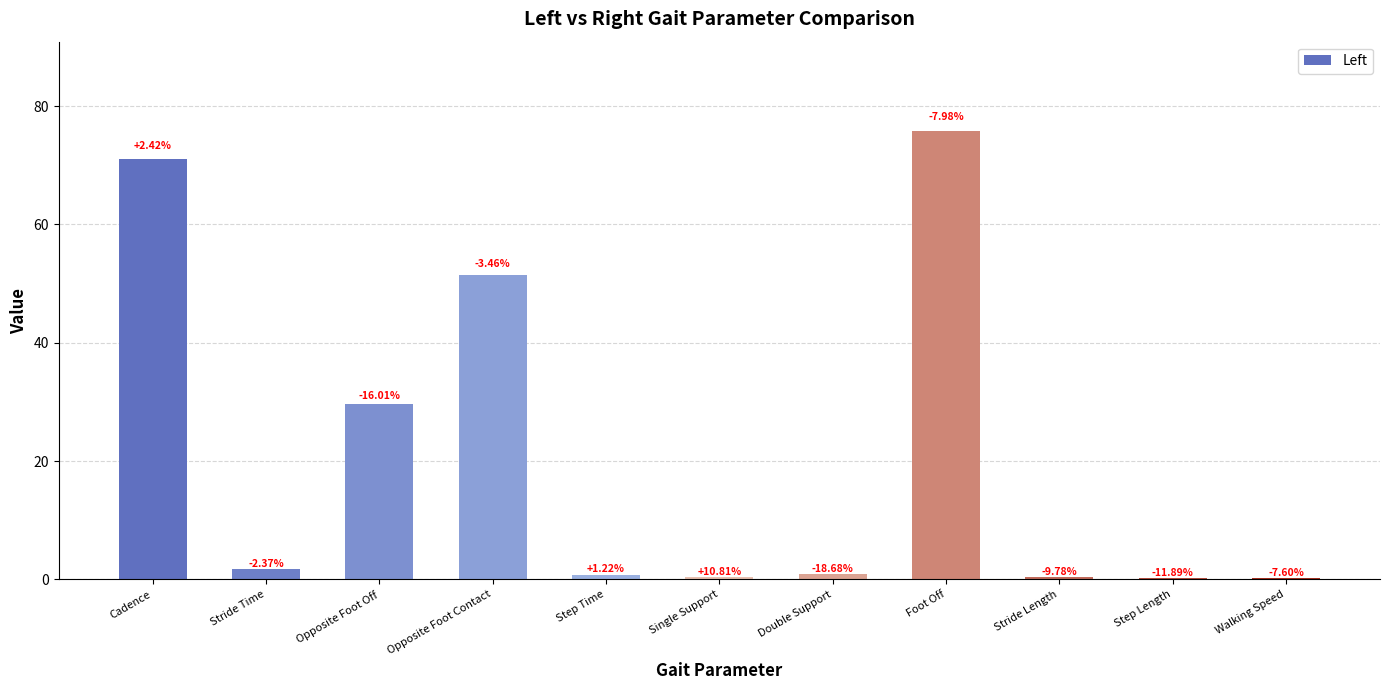

The chart shows a value of 0.4 at Single Support. True or false?

True